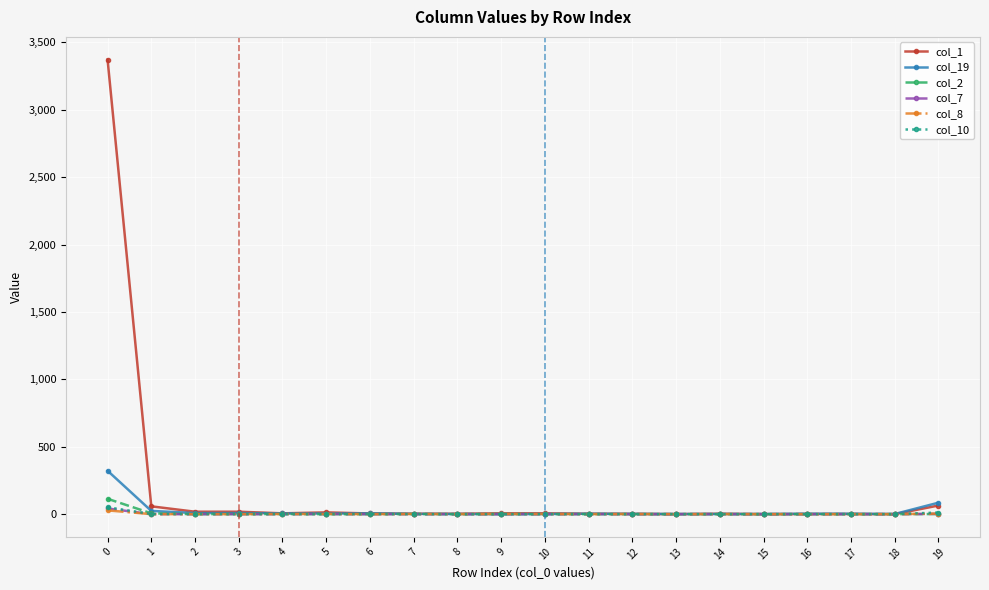

Which series has the largest total across all categories?

col_1